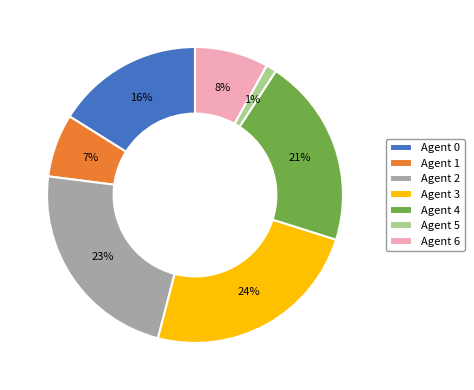

Is it true that Agent 2 is 33% of the pie?

False